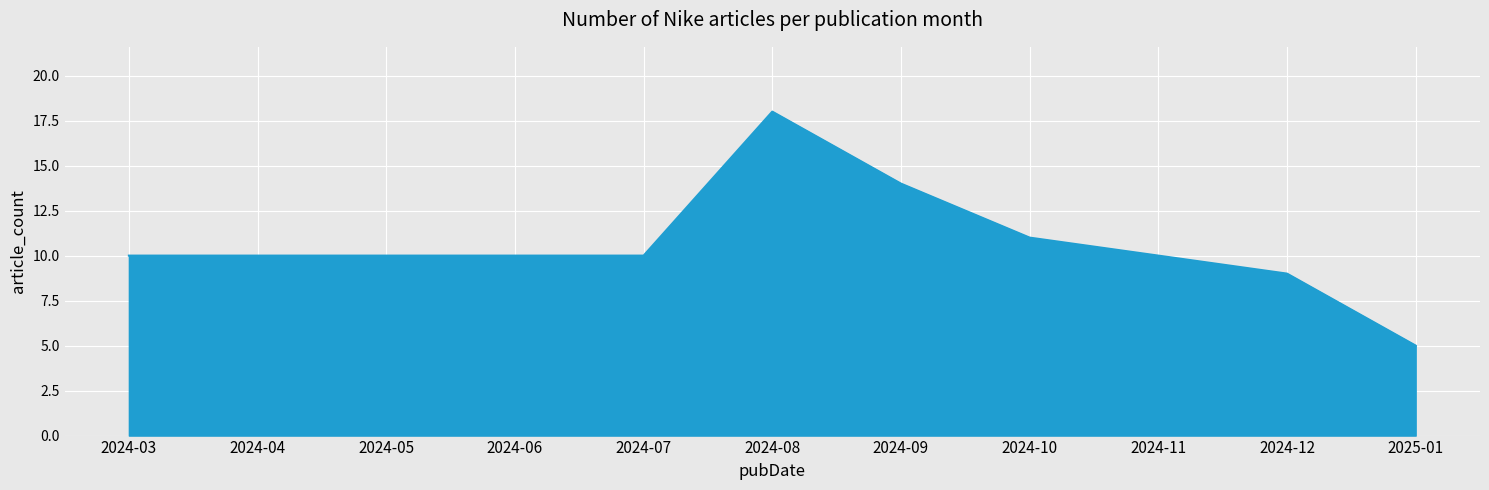

Reading right to left, what are all the values shown in this chart?

2025-01=5	2024-12=9	2024-11=10	2024-10=11	2024-09=14	2024-08=18	2024-07=10	2024-06=10	2024-05=10	2024-04=10	2024-03=10